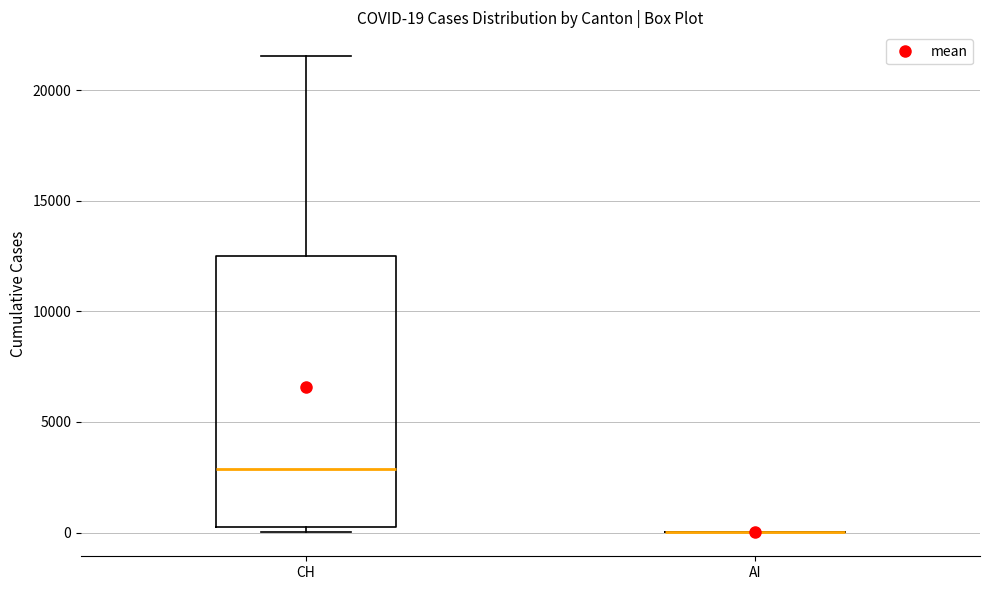

Comparing the boxes themselves (not the whiskers), which one is the tallest?

CH